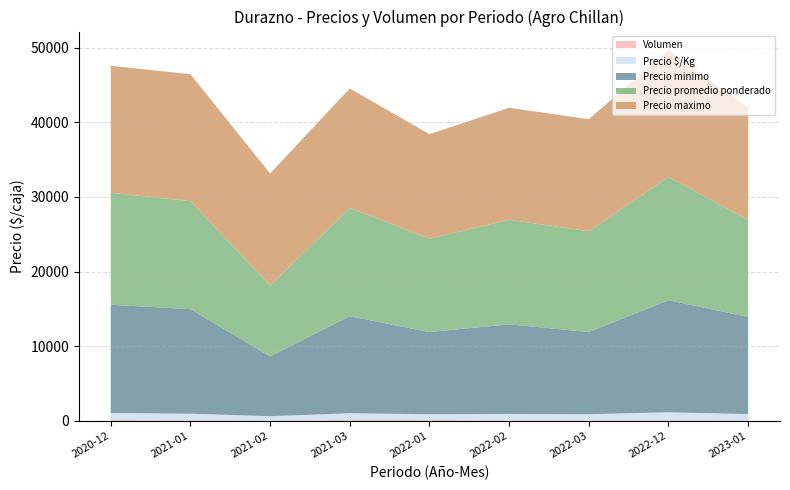

Reading right to left, transcribe all the data shown in this chart.

Precio minimo: 13000	15000	11000	12000	11000	13000	8000	14000	14500
Precio maximo: 15000	17000	15000	15000	14000	16000	15000	17000	17000
Precio promedio ponderado: 13000	16500	13500	14000	12500	14500	9500	14462	15000
Precio $/Kg: 867	1100	844	875	781	906	594	904	938
Volumen: 50	60	60	60	120	120	40	65	120